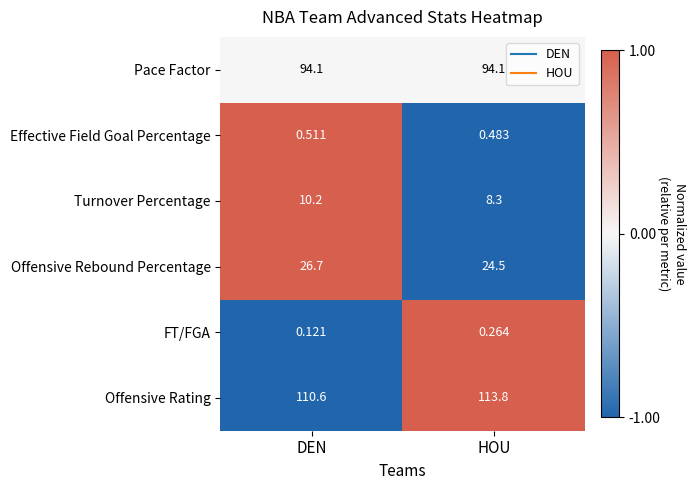

Rank the series at DEN from highest to lowest value.

Offensive Rating, Pace Factor, Offensive Rebound Percentage, Turnover Percentage, Effective Field Goal Percentage, FT/FGA